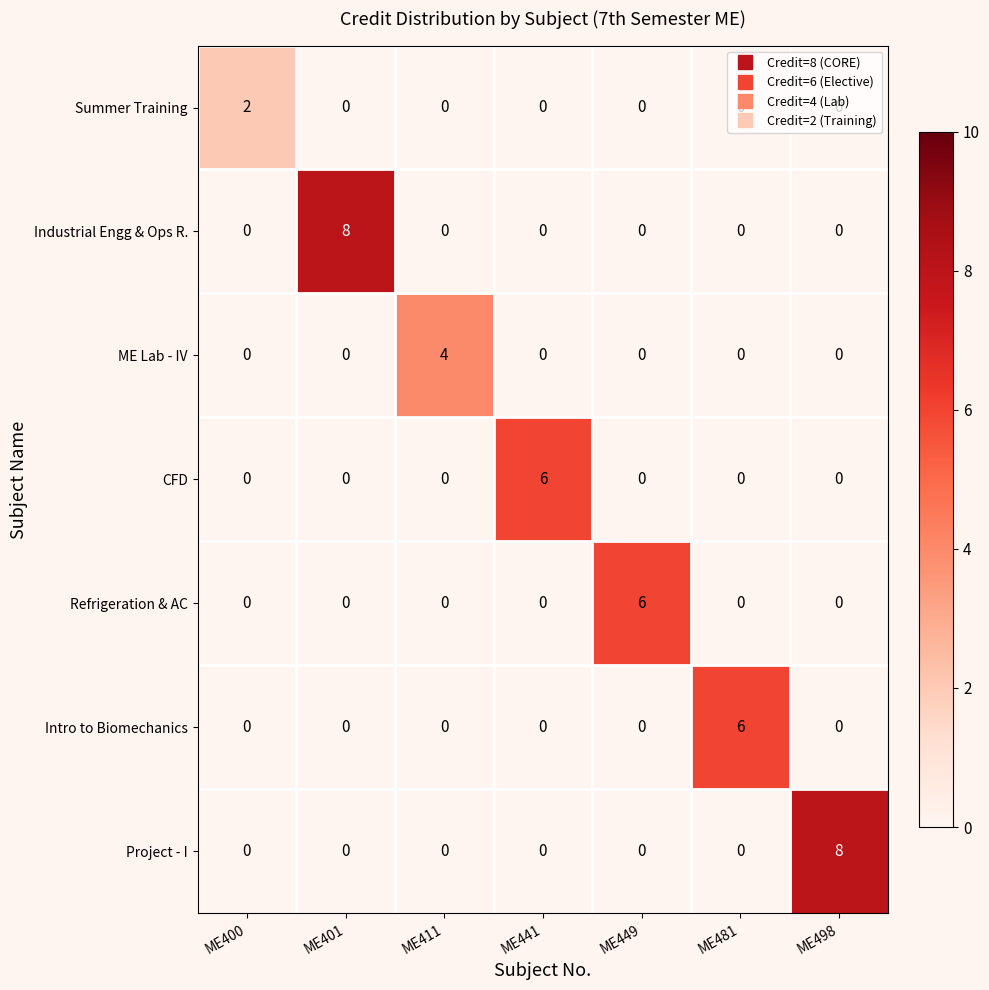

Count the number of data series in this chart.

7